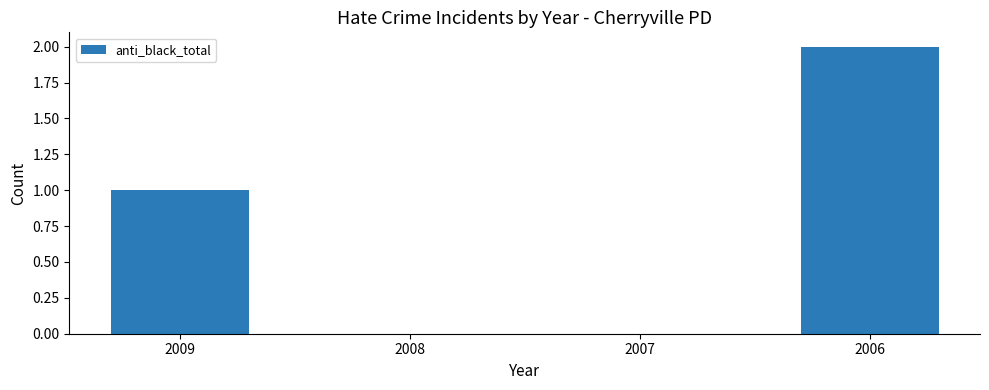

Count the number of categories in the chart.

4